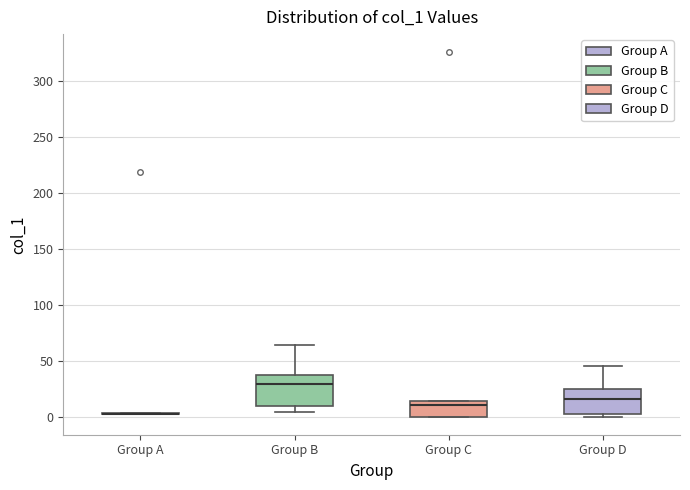

Reading left to right, transcribe this box plot: for each box, give where its median line is, the range the box spans, and where its two whiskers end, as read against the y-axis. The values are not printed on the chart, so give them approximately, as read against the axis.

Group A: box collapsed to a line at 0, whiskers 0 to 5
Group B: median 30, box 10 to 35, whiskers 5 to 65
Group C: median 10, box 0 to 15, whiskers 0 to 15
Group D: median 15, box 5 to 25, whiskers 0 to 45